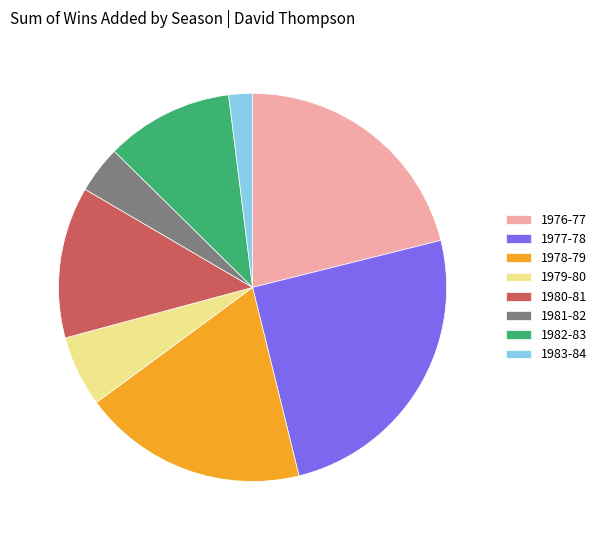

Does any single category account for the majority?

No